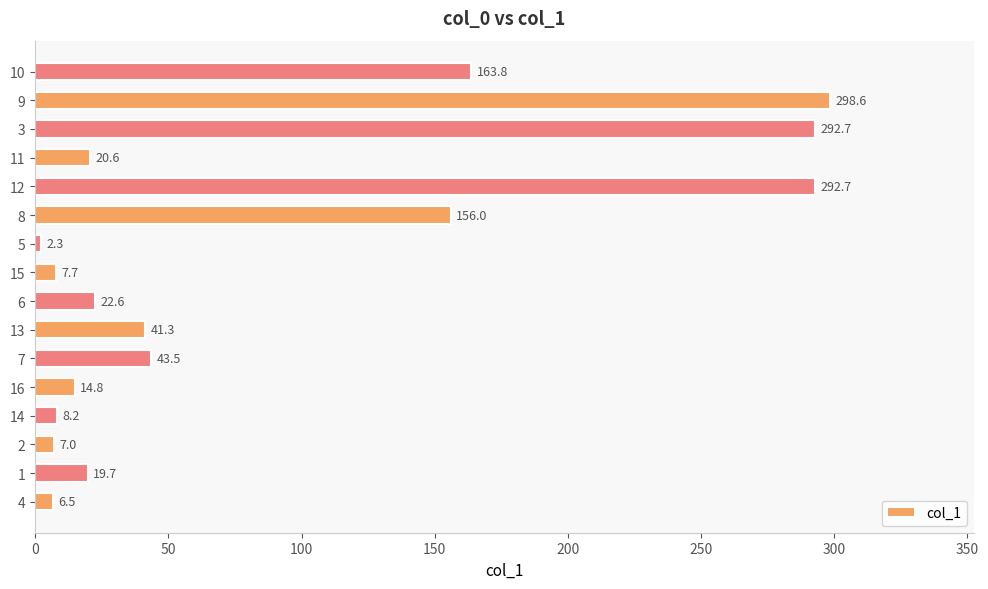

The value at 10 is 110.0. True or false?

False